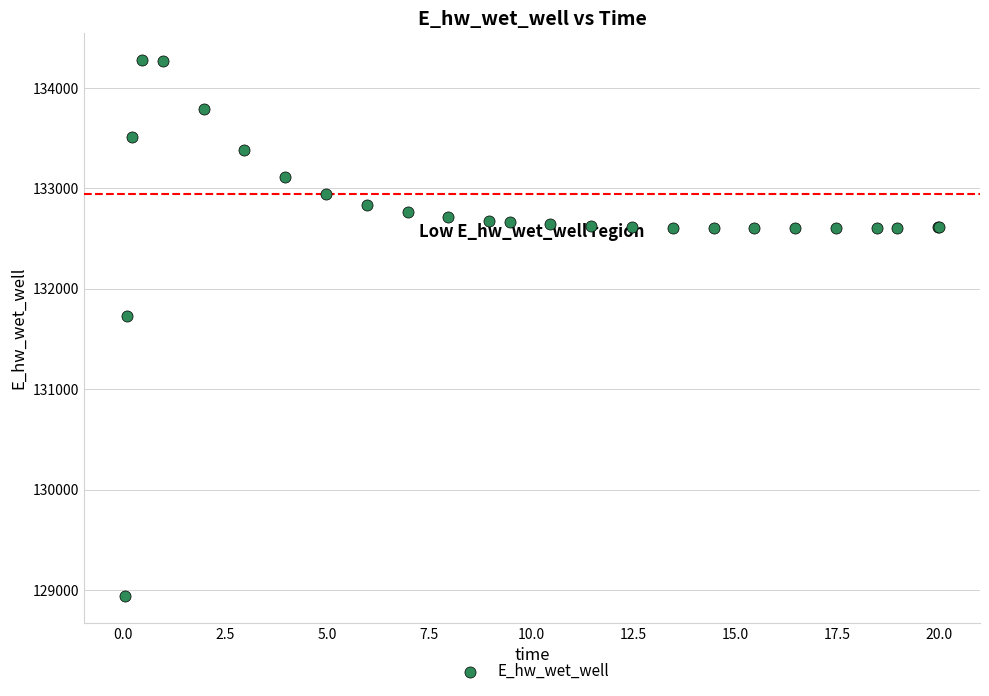

What Y value in the scatter plot is closest to 131609?

131724.8